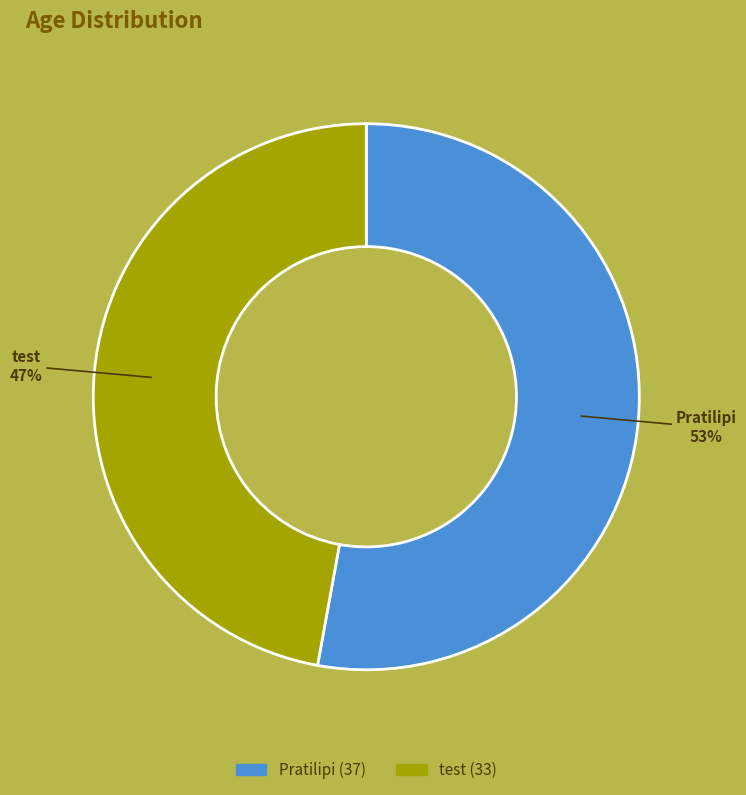

Which slice is the largest?

Pratilipi